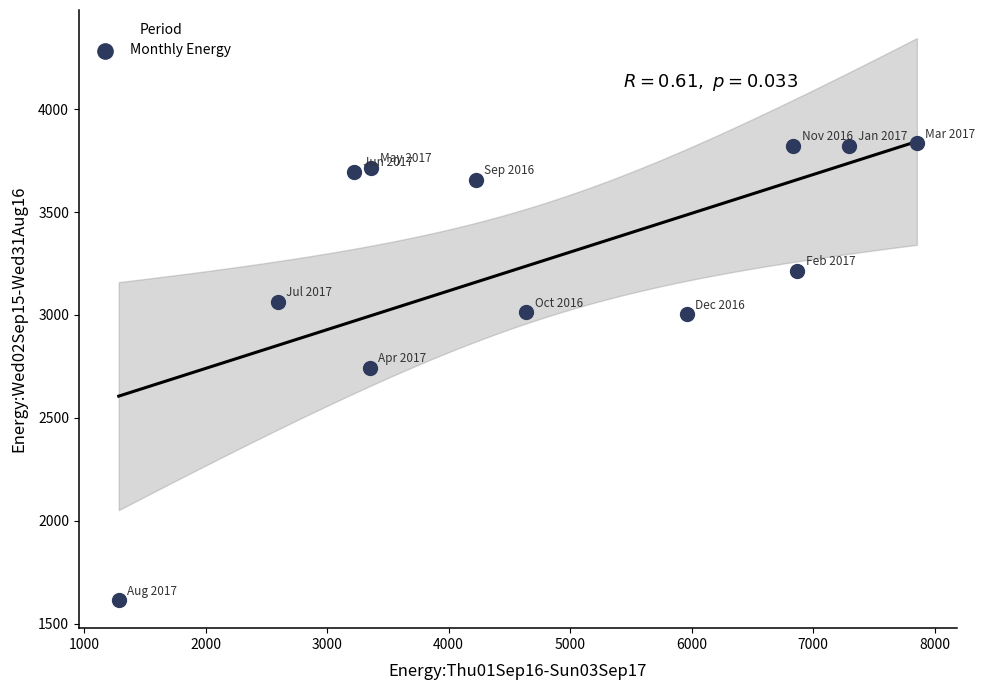

What is the range of Y values (max minus min)?

2218.9